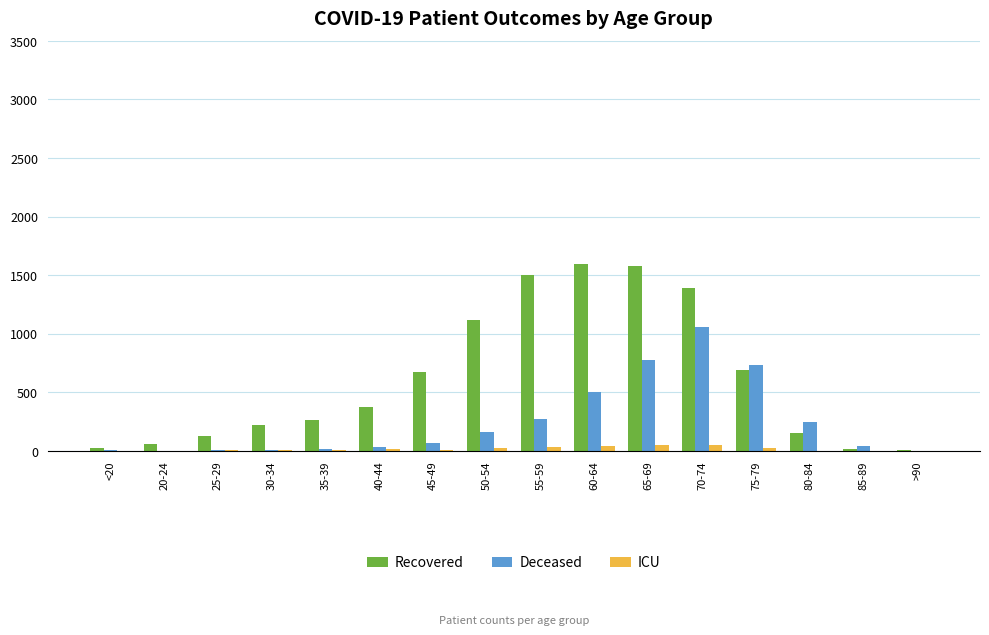

Which series has the largest total across all categories?

Recovered